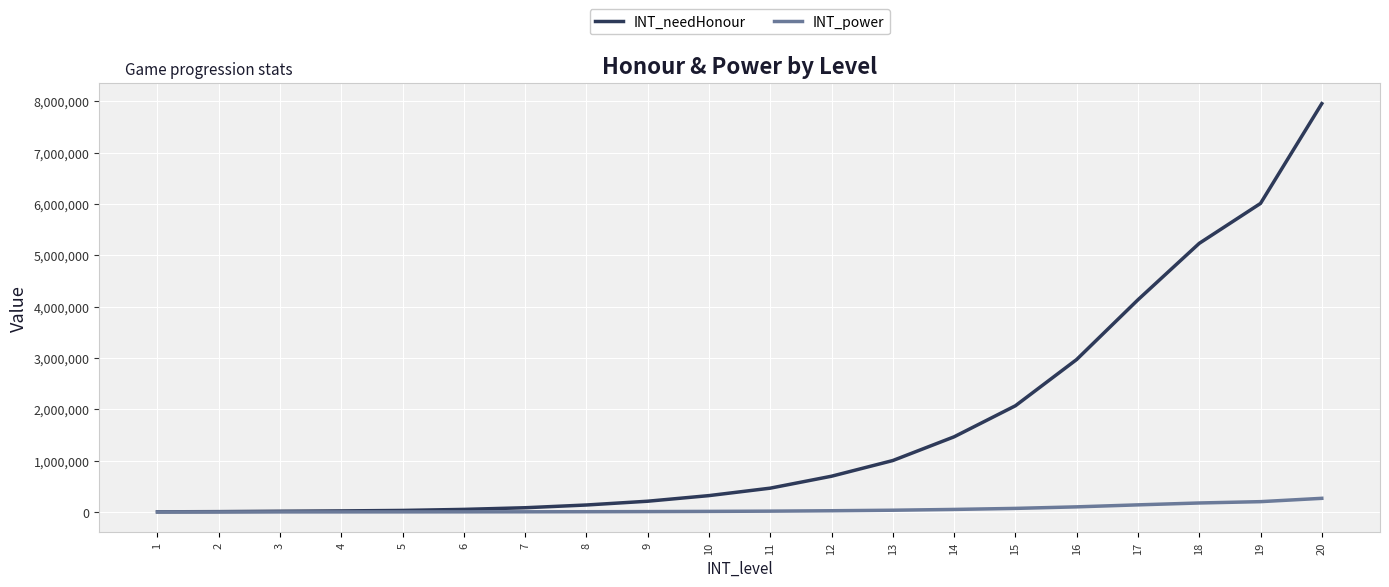

Which category has the highest value in the INT_needHonour series?

20